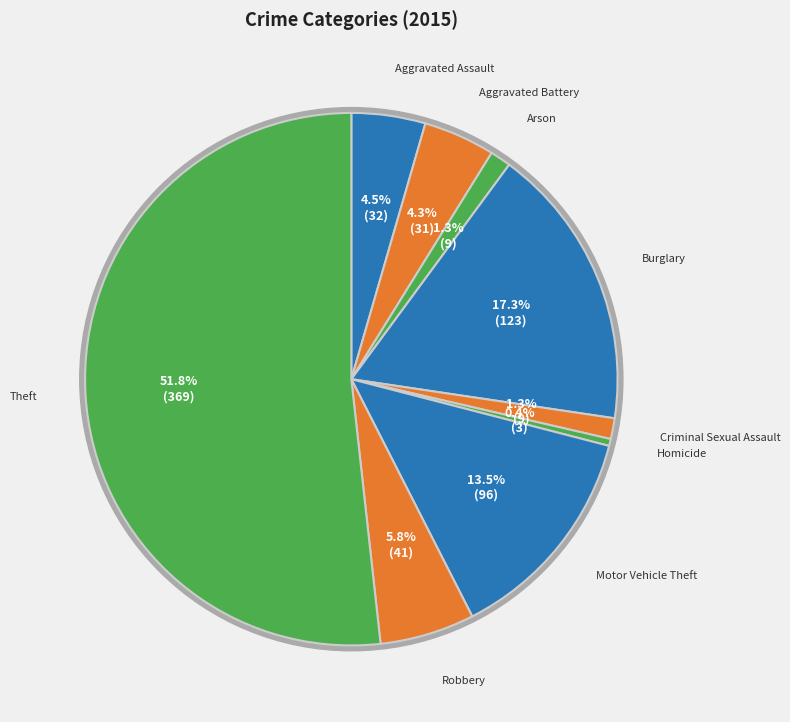

Count the number of slices in the pie.

9